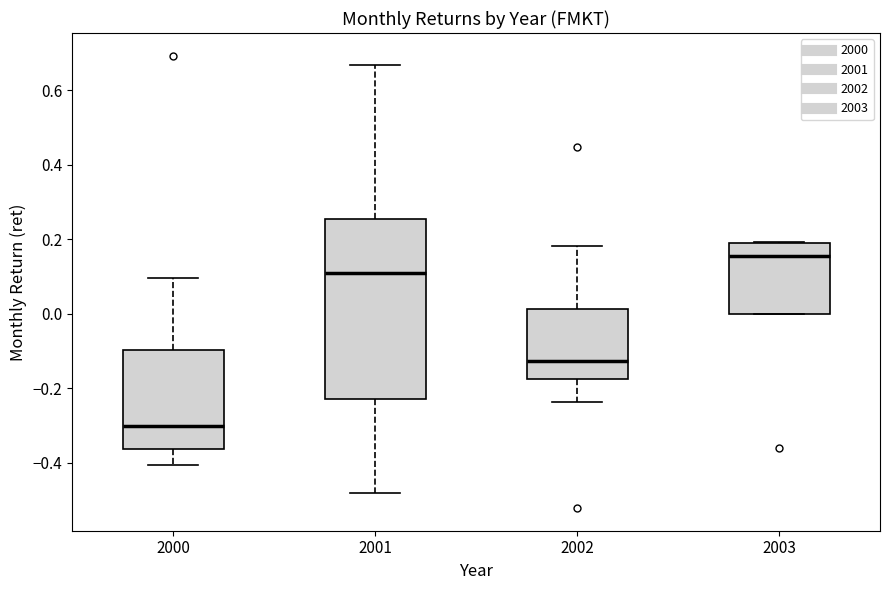

Which box's median line is the lowest?

2000